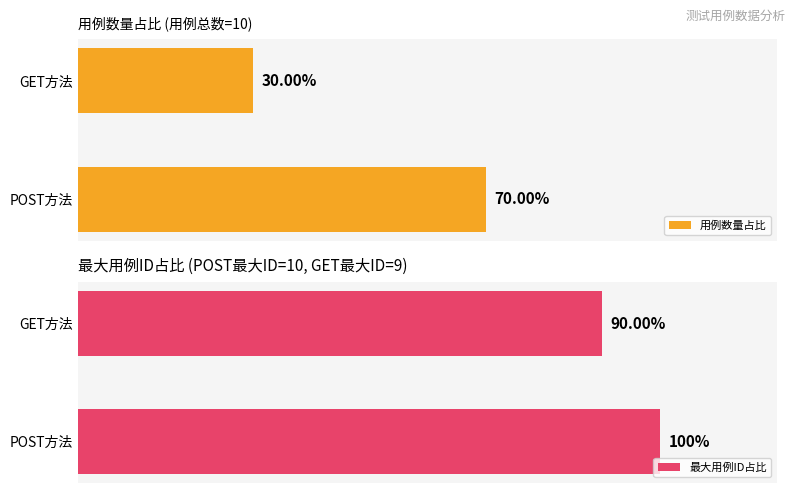

Which series has the largest total across all categories?

最大用例ID占比